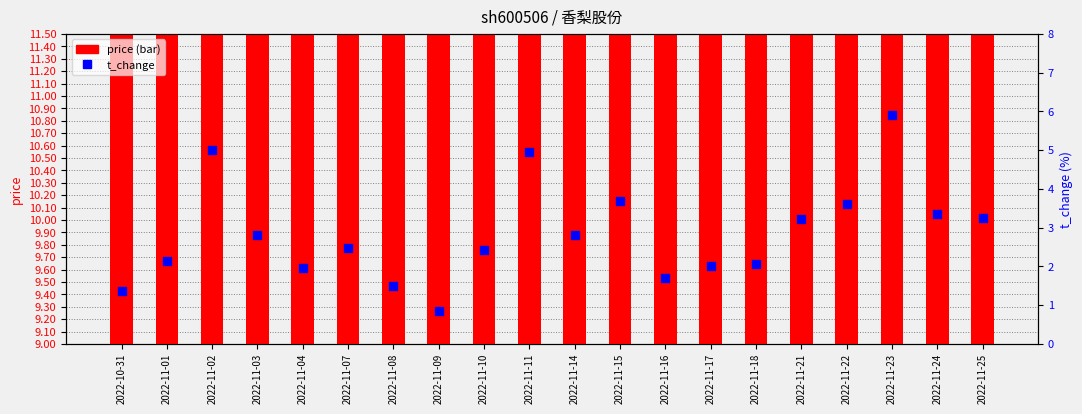

Which series has the largest total across all categories?

price